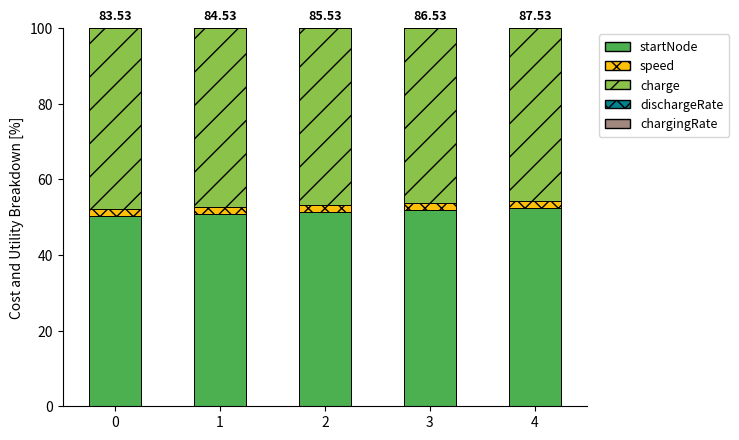

How many distinct data groups are displayed?

5